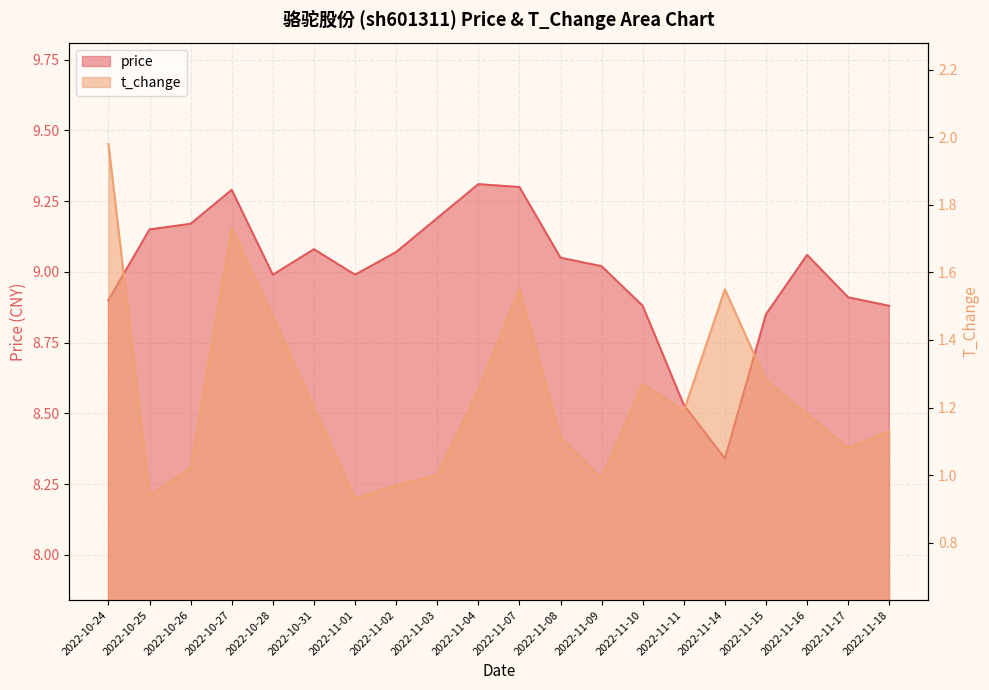

Reading right to left, what are all the values shown in this chart?

price: 2022-11-18=8.9	2022-11-17=8.9	2022-11-16=9.1	2022-11-15=8.8	2022-11-14=8.3	2022-11-11=8.5	2022-11-10=8.9	2022-11-09=9.0	2022-11-08=9.1	2022-11-07=9.3	2022-11-04=9.3	2022-11-03=9.2	2022-11-02=9.1	2022-11-01=9.0	2022-10-31=9.1	2022-10-28=9.0	2022-10-27=9.3	2022-10-26=9.2	2022-10-25=9.2	2022-10-24=8.9
t_change: 2022-11-18=1.1	2022-11-17=1.1	2022-11-16=1.2	2022-11-15=1.3	2022-11-14=1.6	2022-11-11=1.2	2022-11-10=1.3	2022-11-09=1.0	2022-11-08=1.1	2022-11-07=1.6	2022-11-04=1.2	2022-11-03=1.0	2022-11-02=1.0	2022-11-01=0.9	2022-10-31=1.2	2022-10-28=1.5	2022-10-27=1.7	2022-10-26=1.0	2022-10-25=0.9	2022-10-24=2.0